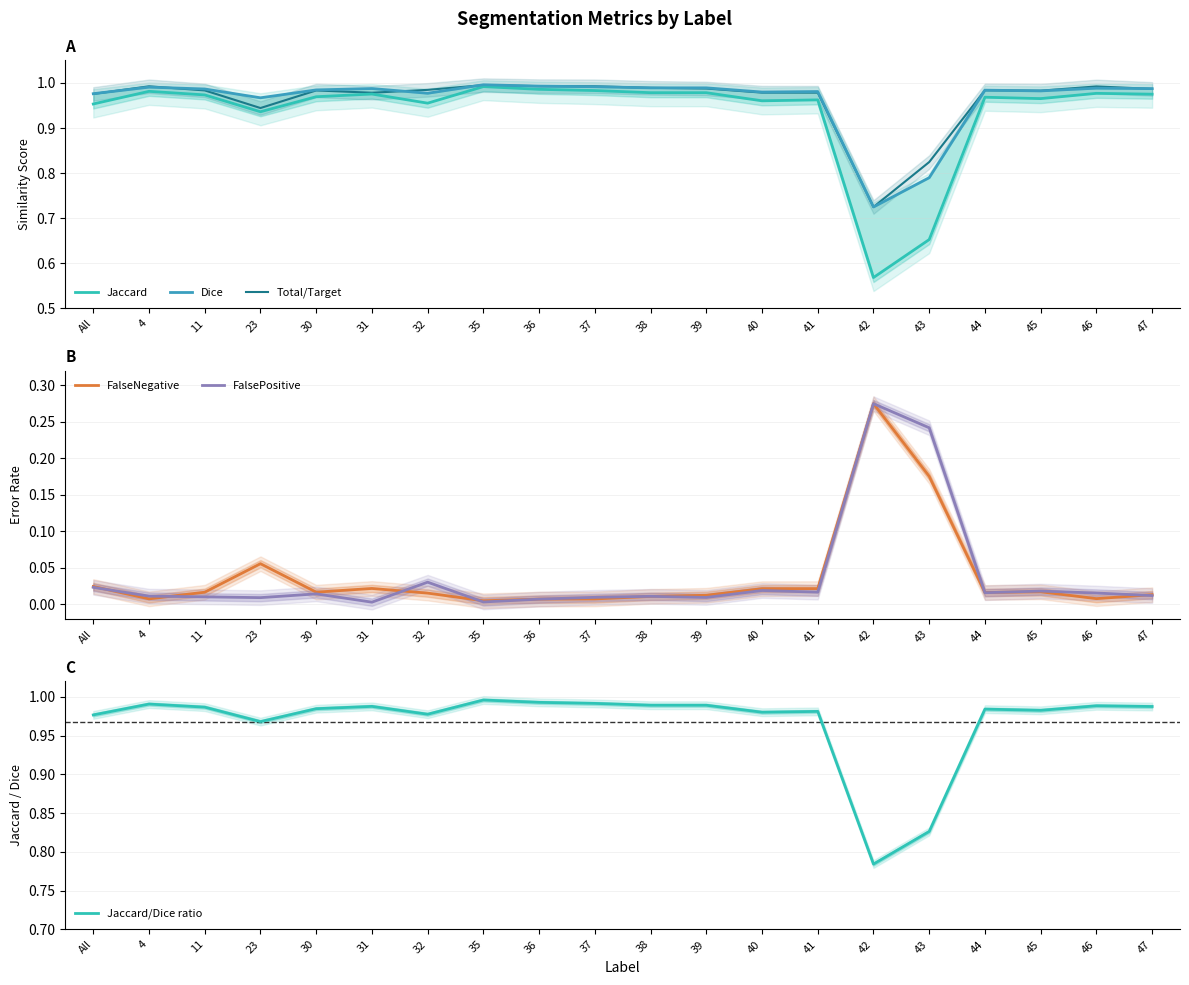

At how many categories does at least one series exceed 0?

20